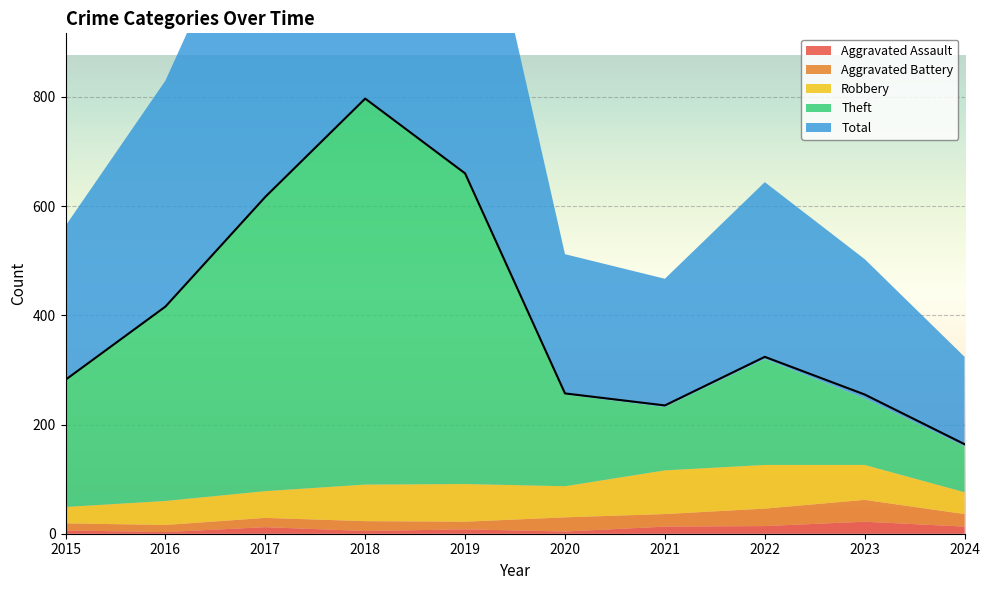

True or false: Aggravated Assault has more than 2 points higher than both neighbors.

True